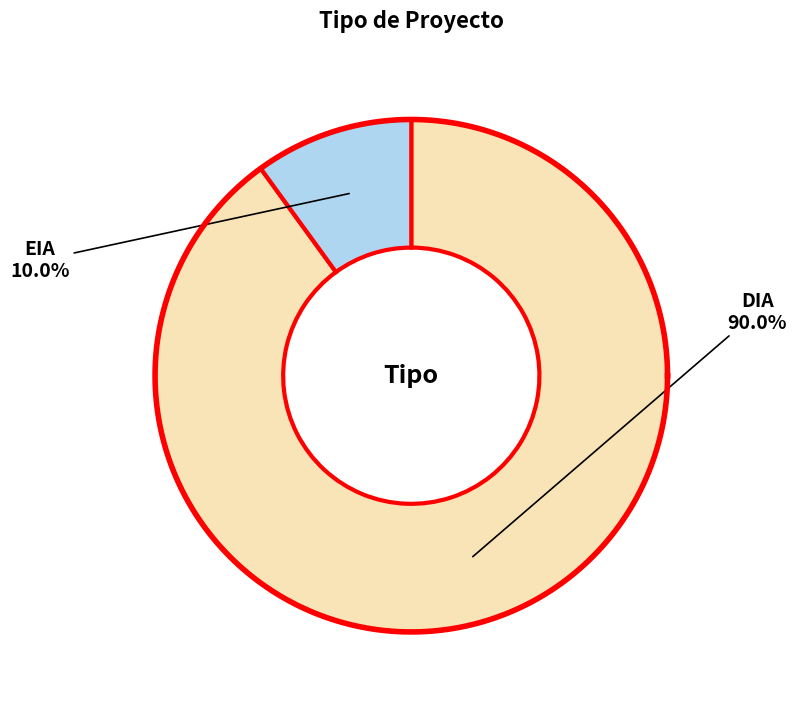

What is the smallest slice in the pie chart?

EIA